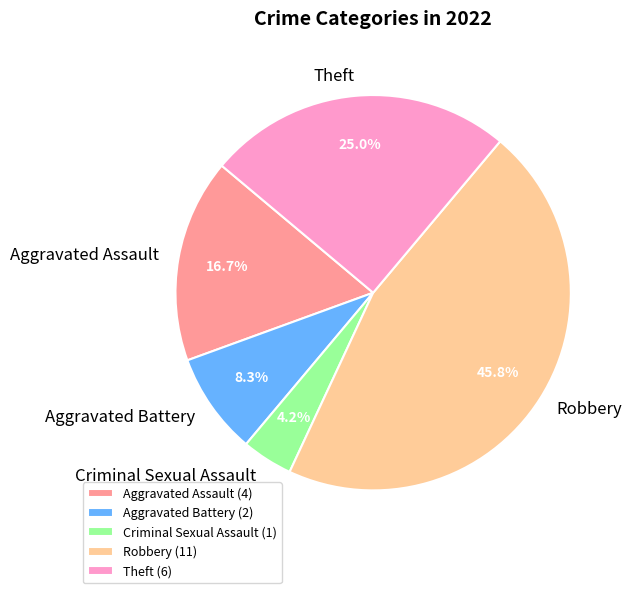

Which slice is the smallest?

Criminal Sexual Assault